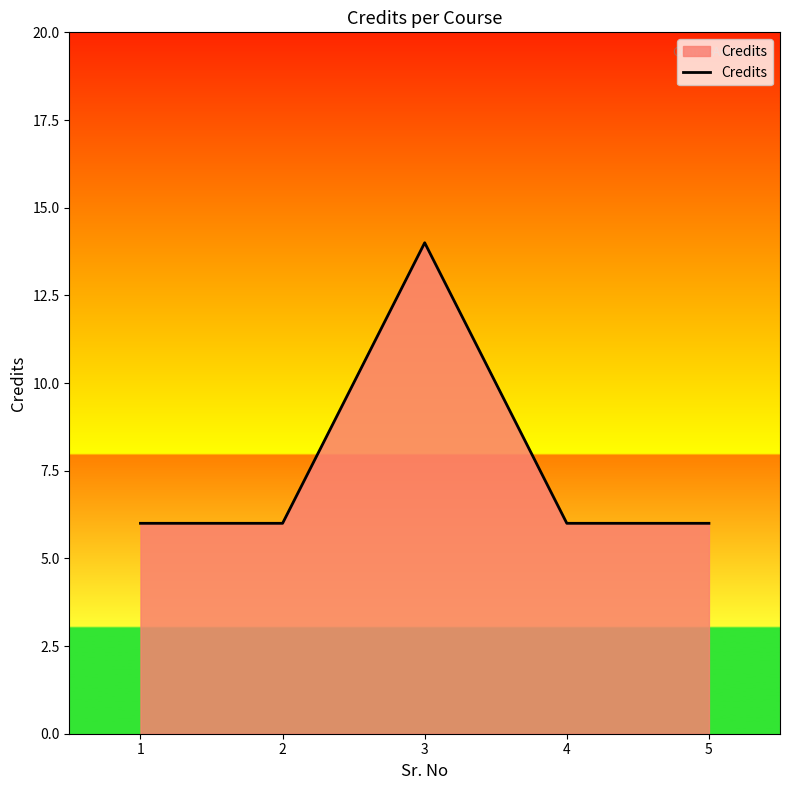

What is the ratio of the value at 1 to the value at 2?

1.0